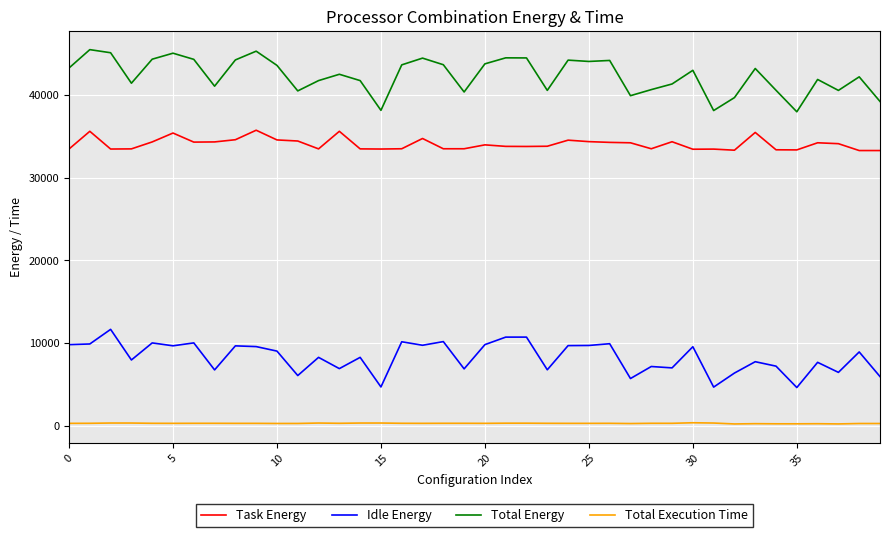

True or false: Idle Energy and Total Energy intersect in this chart.

False